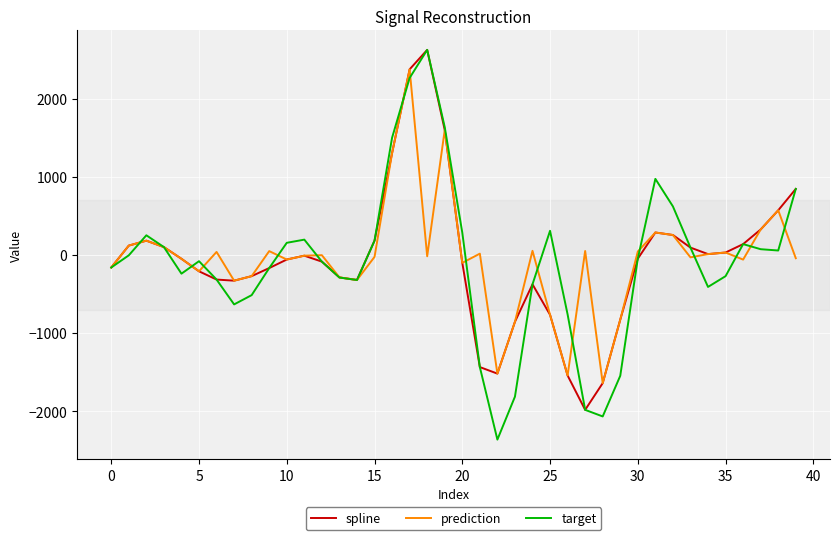

What are all the series names shown in the legend?

spline, prediction, target